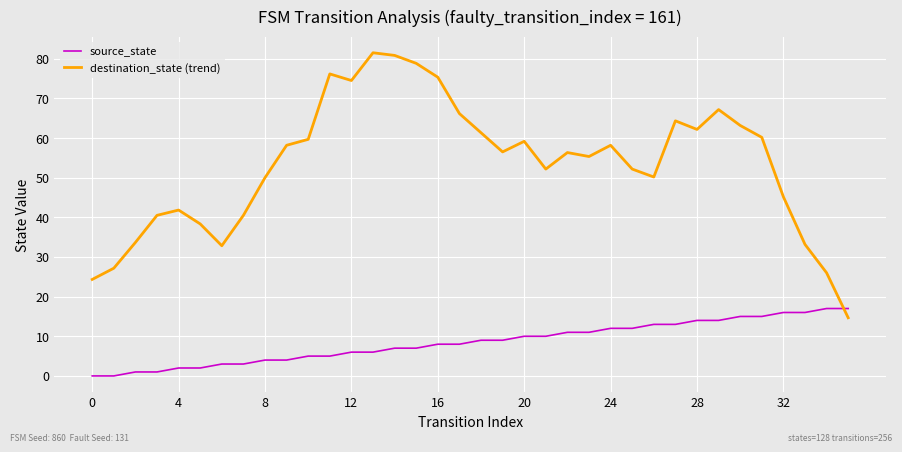

At how many categories does at least one series exceed 9?

36